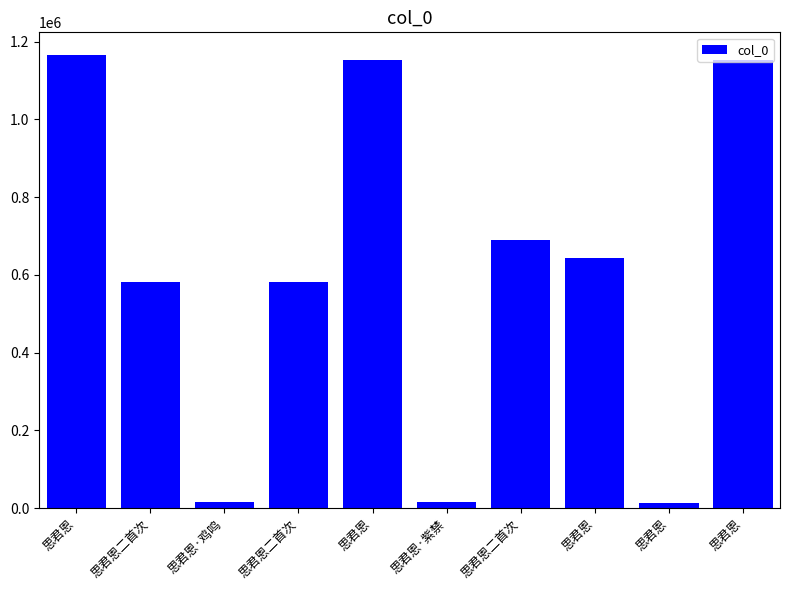

What is the difference between the values at 思君恩 and 思君恩?

510930